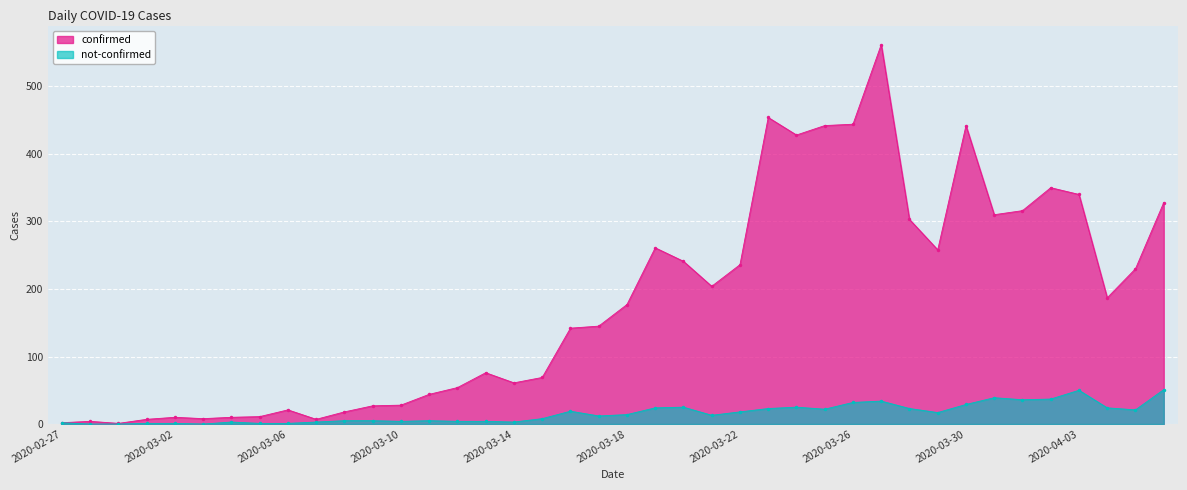

How many interior local valleys does the not-confirmed series have?

9